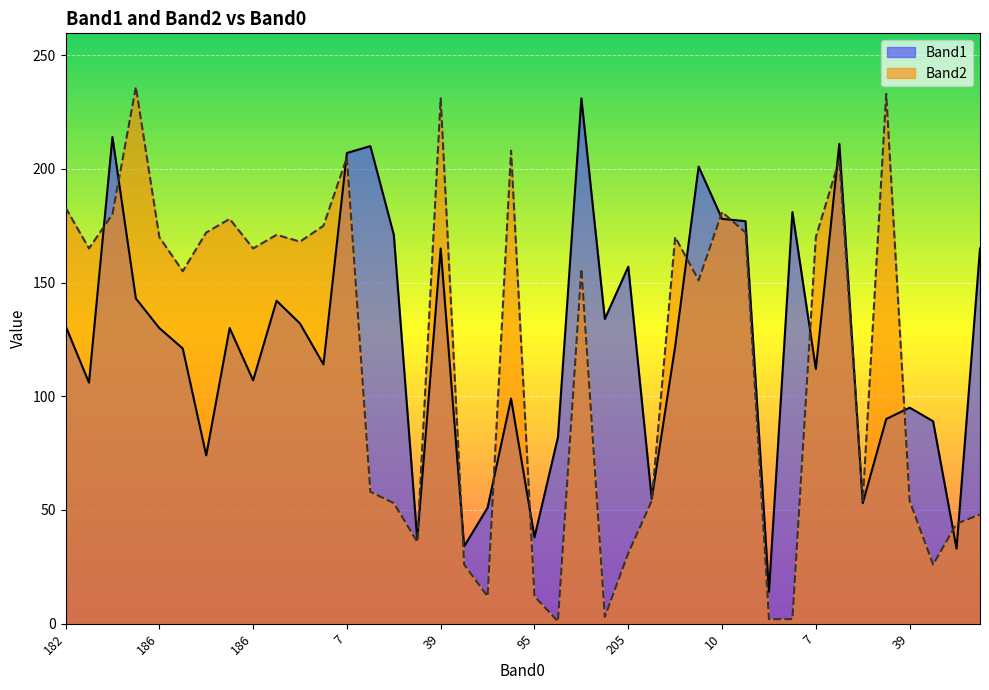

How many data points in Band2 are less than 165?

20